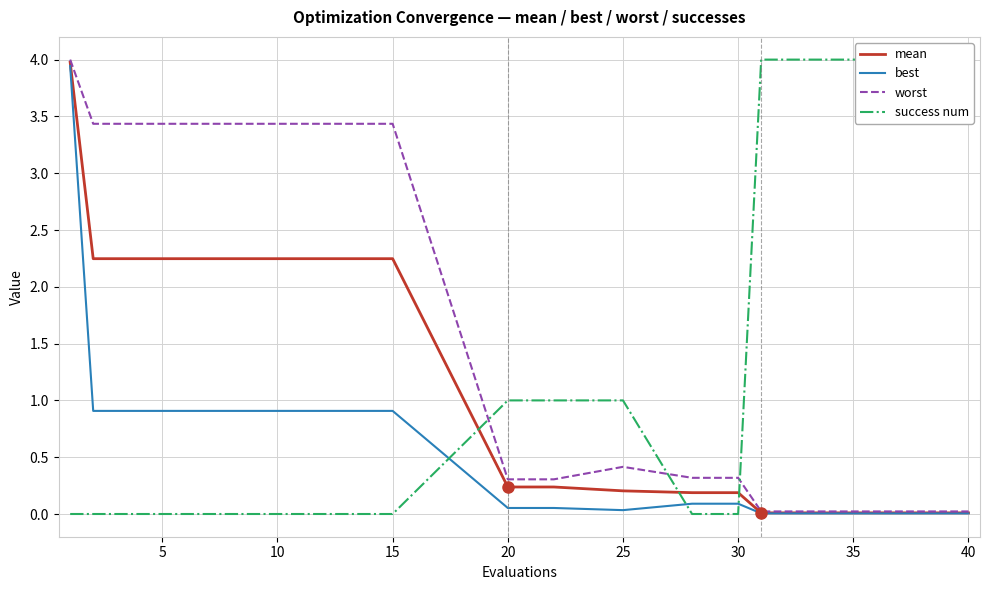

Count the success num values in the range 0 to 4.

15